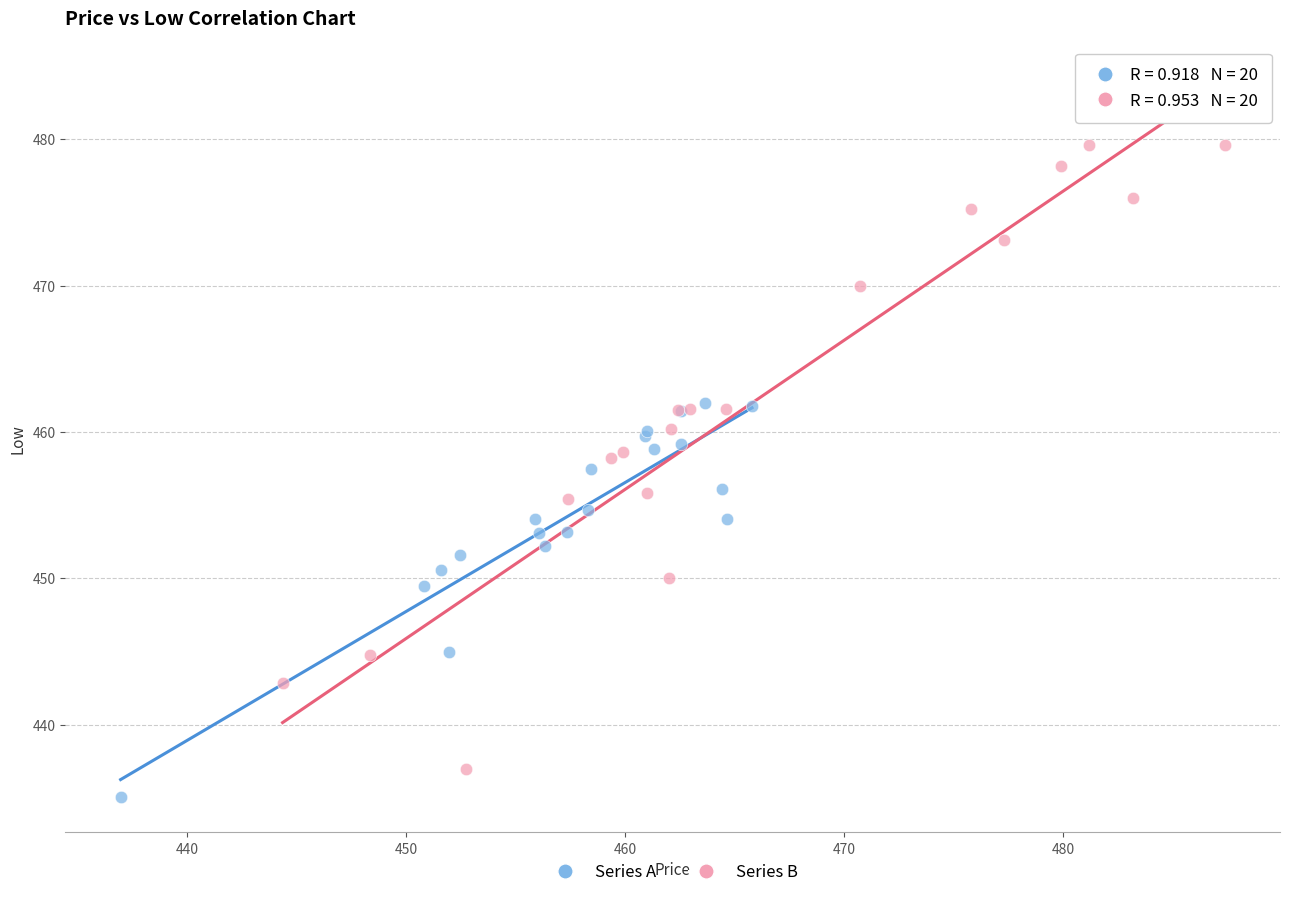

Which series has the largest Y range (max minus min)?

Series B